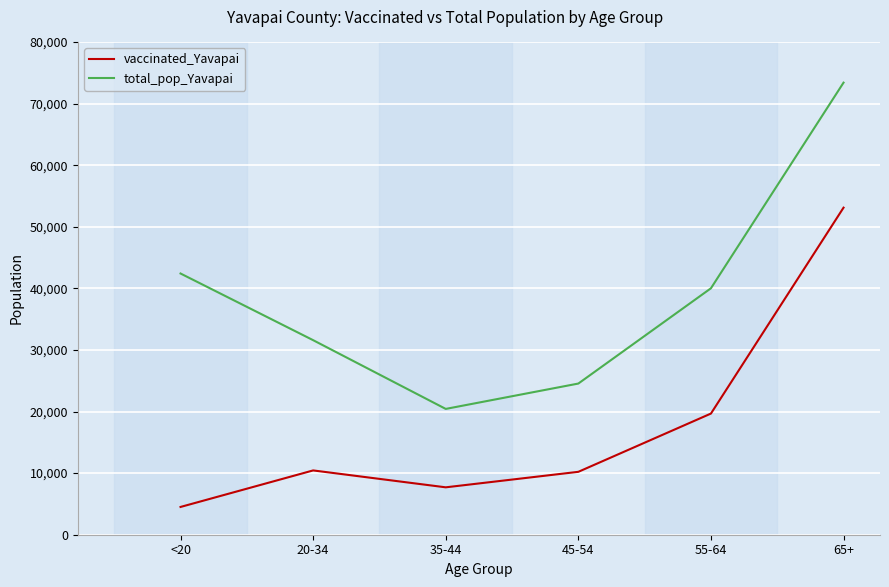

Which series has the largest range (max minus min)?

total_pop_Yavapai